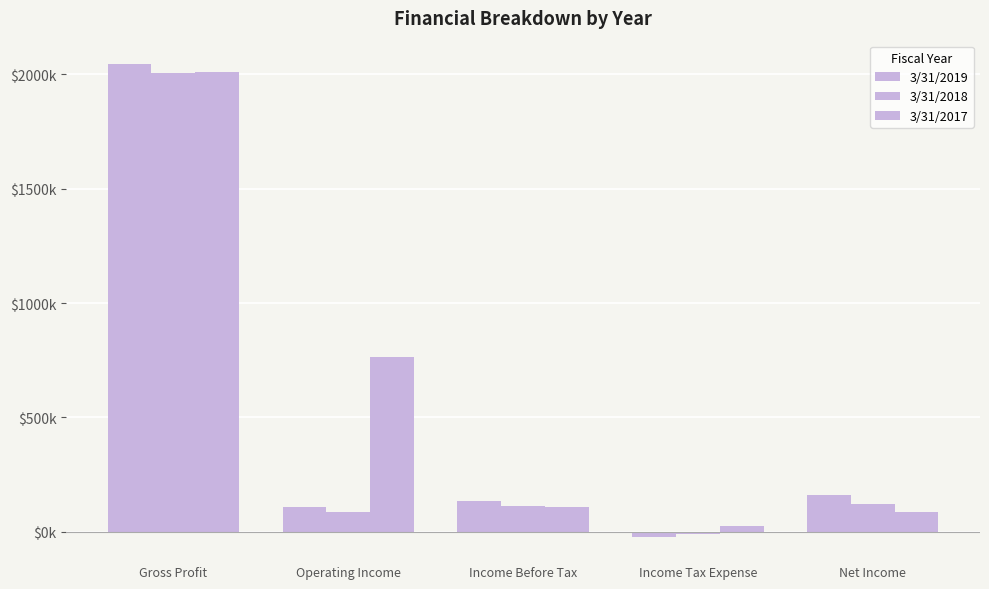

How many bars are there in total?

15